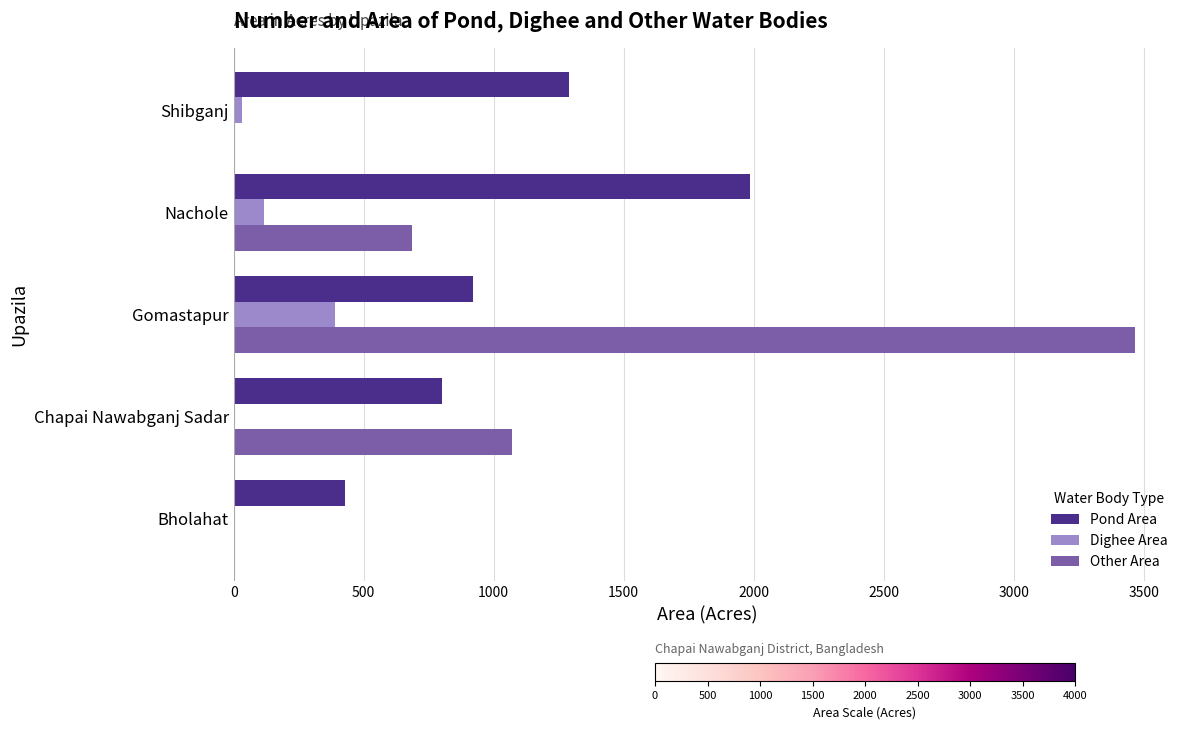

True or false: Other Area has a value of 3466 at Gomastapur.

True